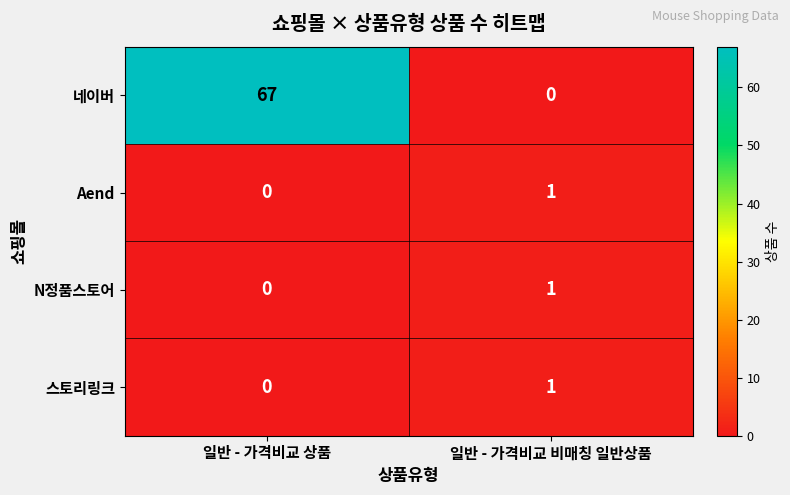

How many series are shown in this chart?

4